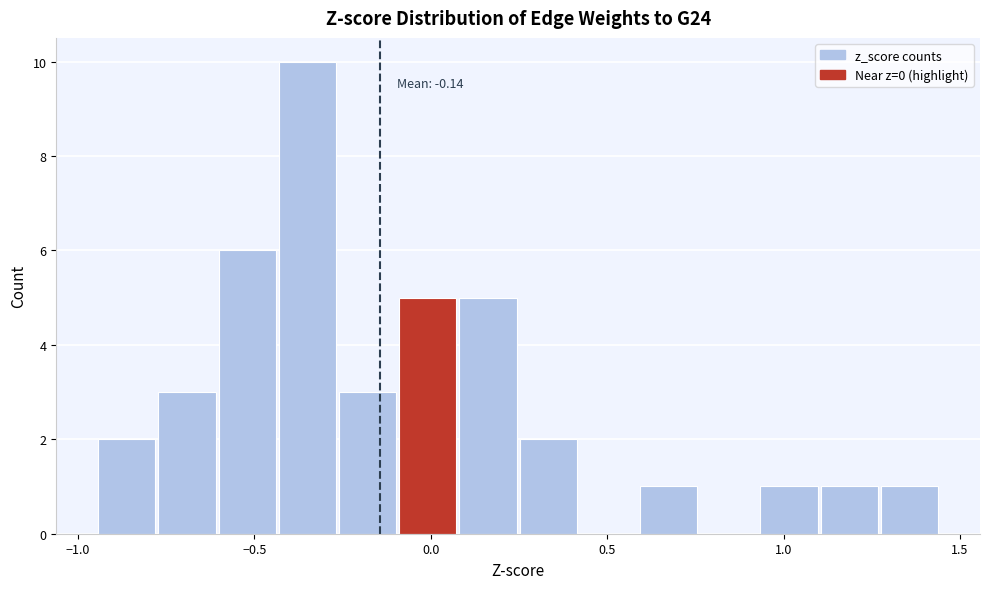

Around what value on the x-axis is the tallest bar? Give the approximate position of its centre, as read against the axis.

-0.35